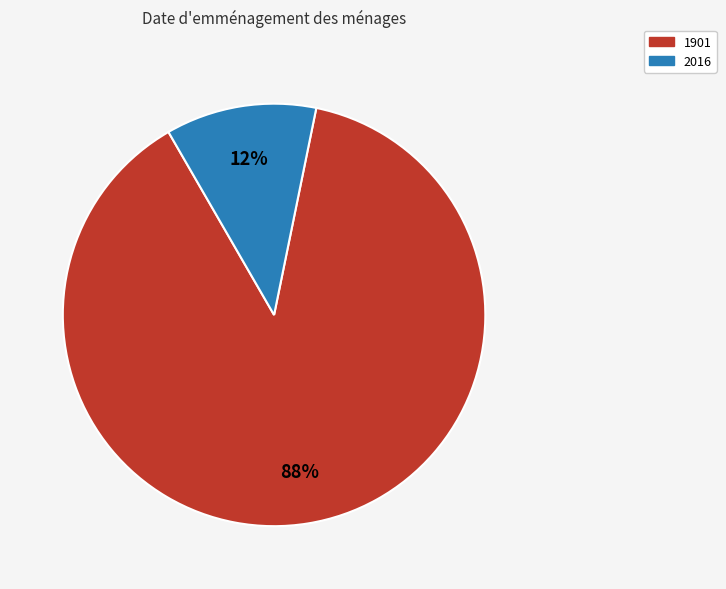

Is it true that 1901 is 88% of the pie?

True